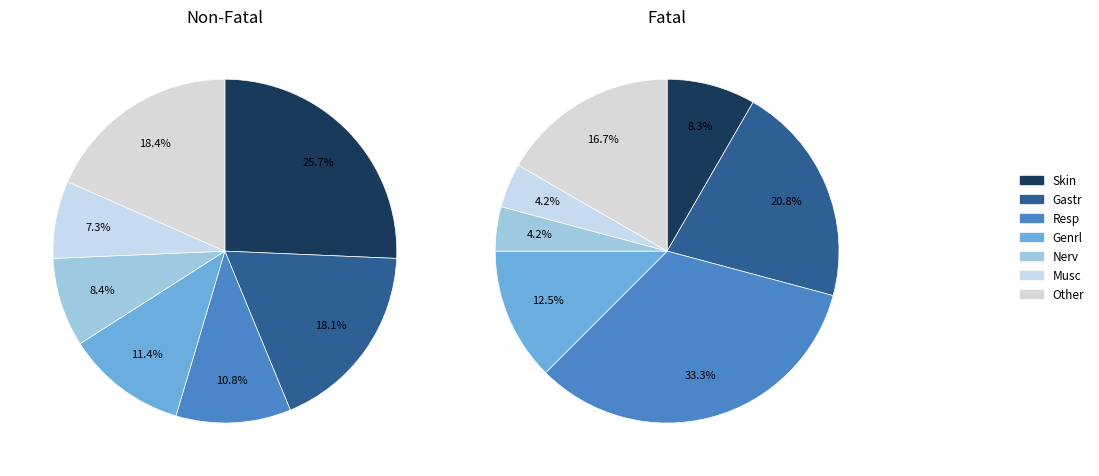

True or false: Gastr accounts for 5% of the total.

False